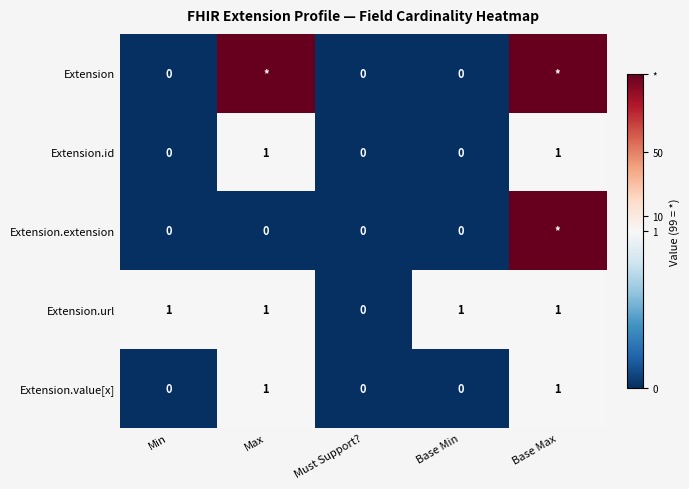

Is it true that Extension.id equals 0 at Must Support??

True